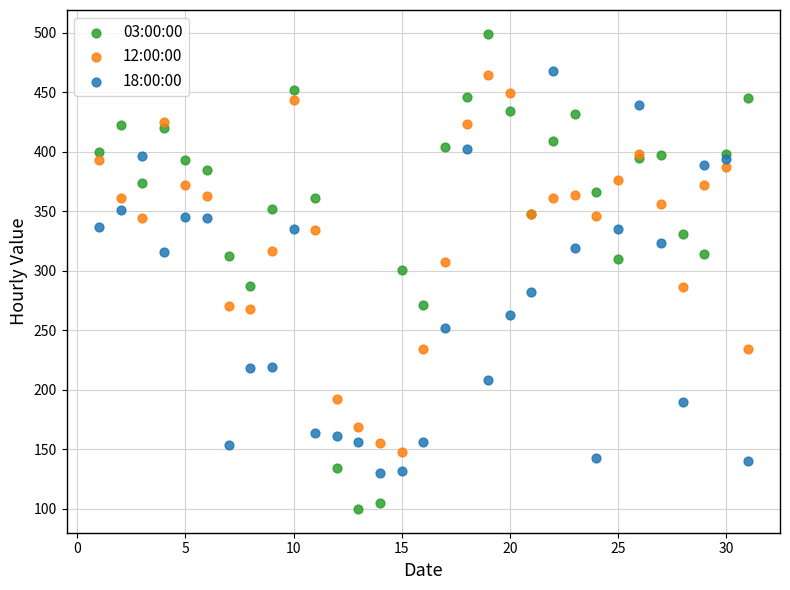

Which series contains the lowest Y value?

03:00:00